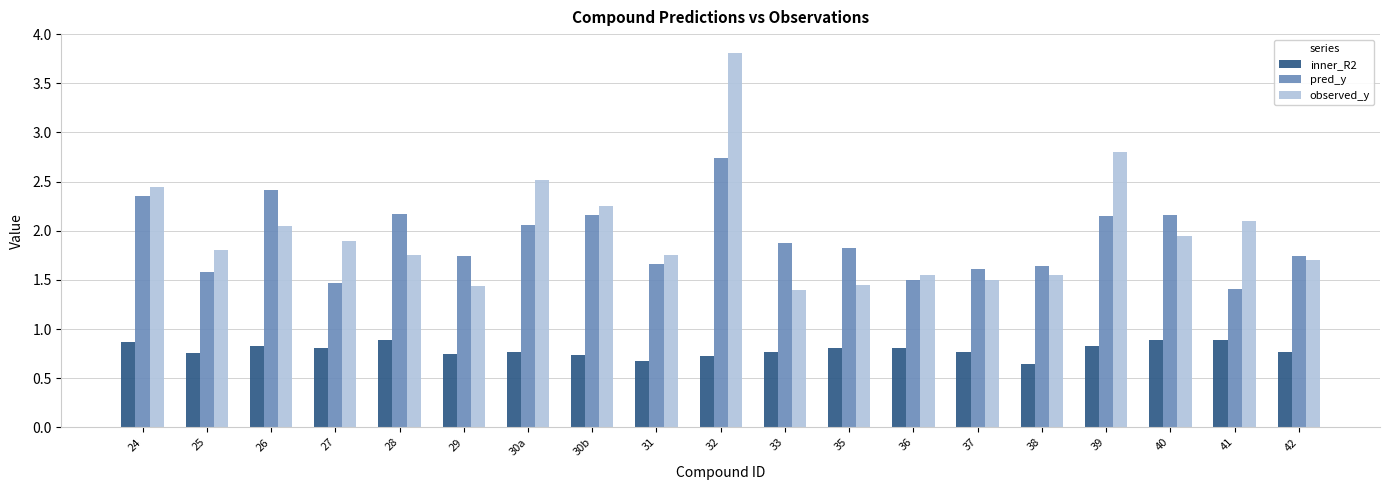

At which label is pred_y closest to 2?

30a